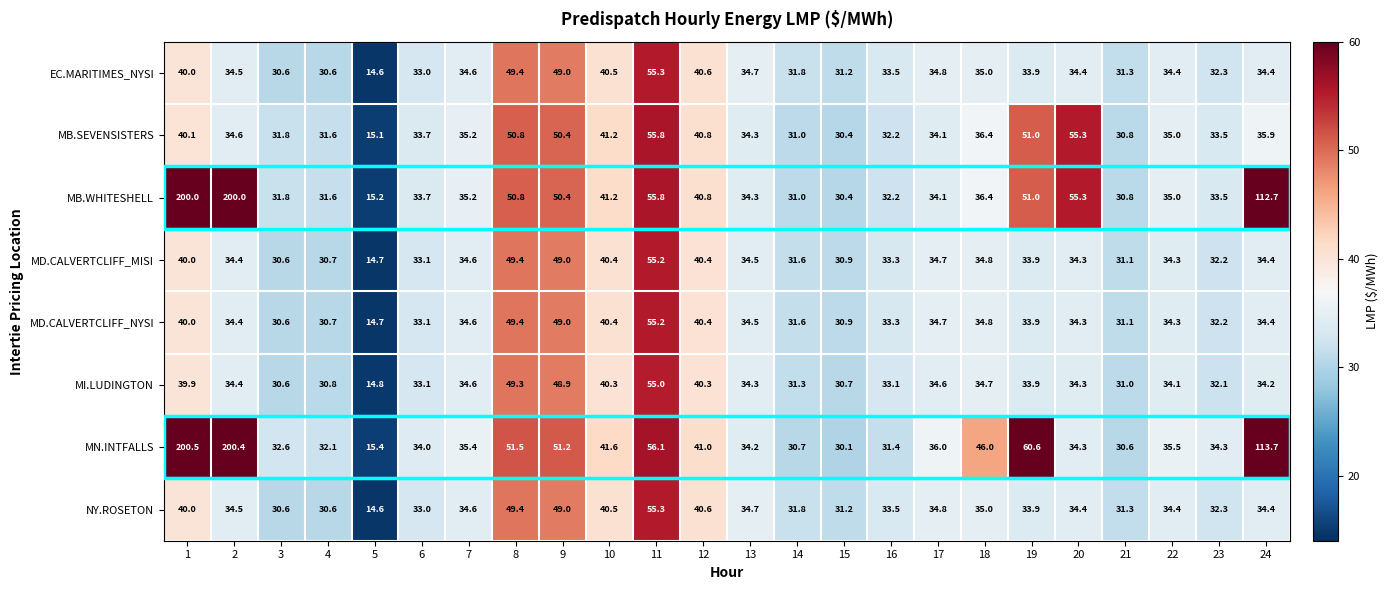

What is the minimum value shown in the chart?

14.6